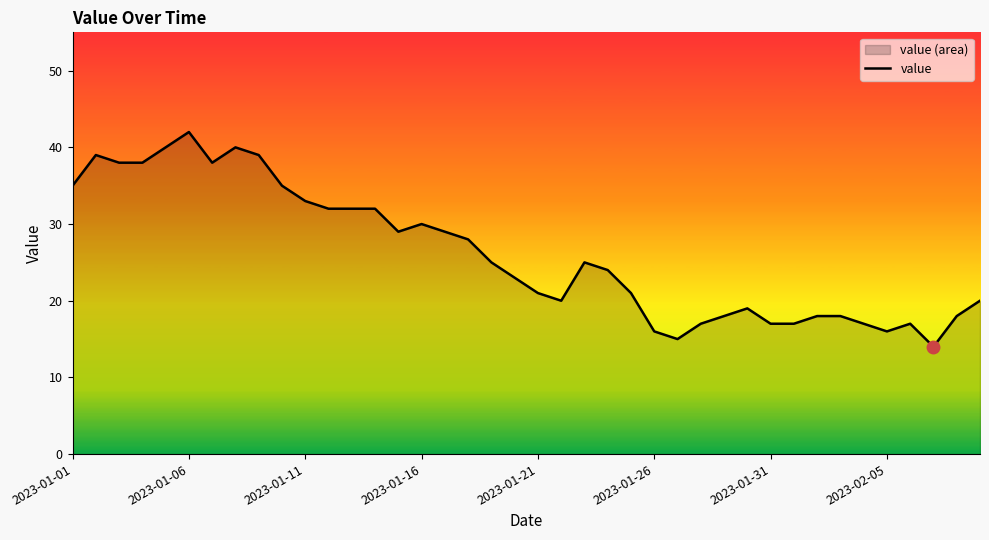

What is the maximum value shown in the chart?

42